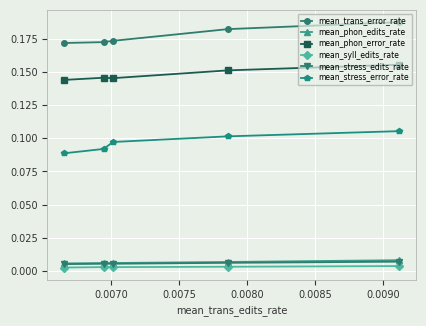

The value of mean_stress_edits_rate at 0.0080 is 0.0. True or false?

True